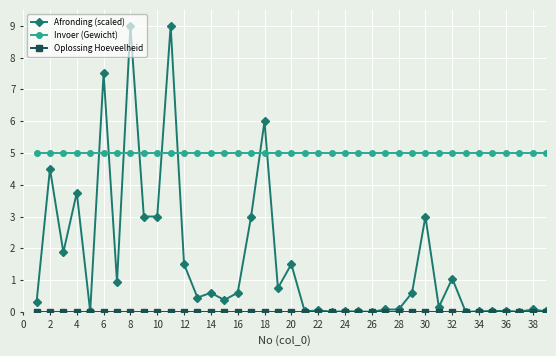

What is the value of the Afronding (scaled) point at the 10th from the left?

3.0